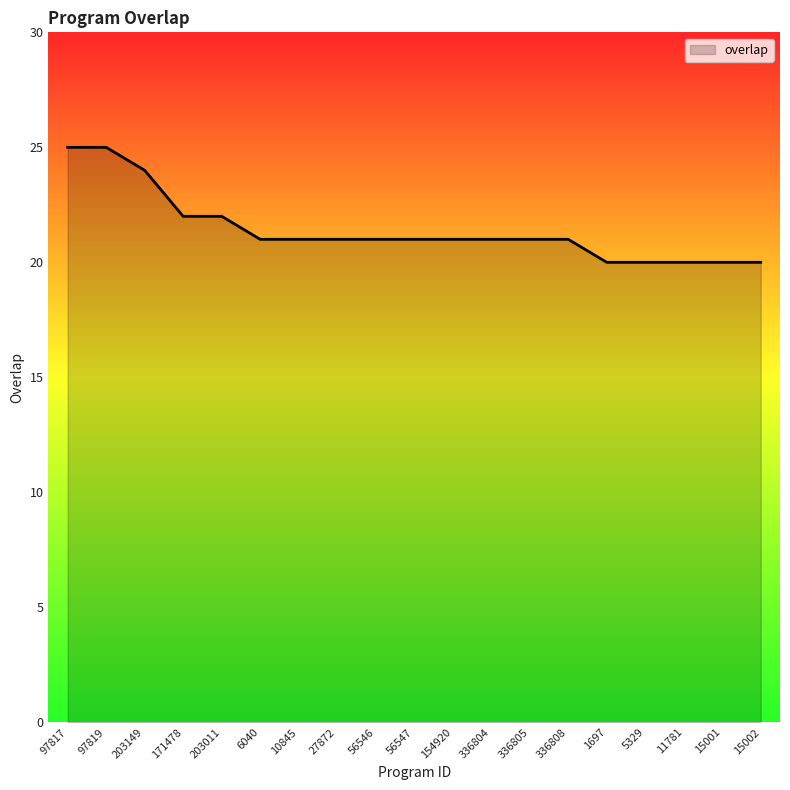

Is it true that the value at 5329 is 7?

False